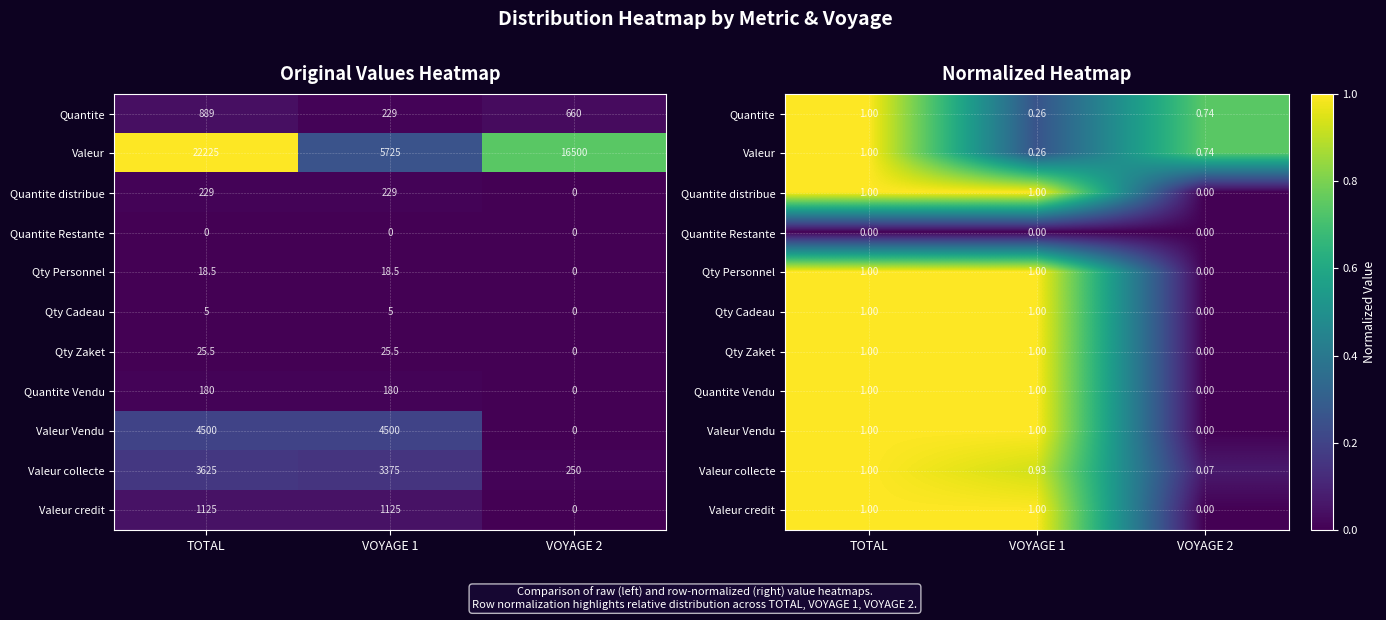

True or false: Qty Cadeau has a value of 1.0 at TOTAL.

True